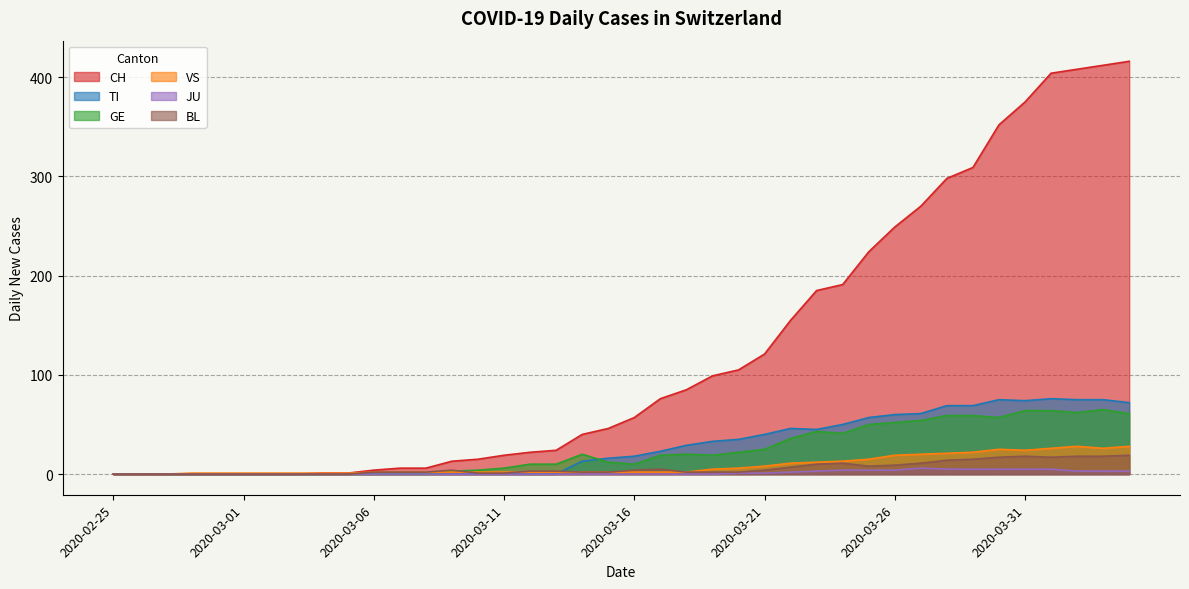

True or false: GE and BL intersect in this chart.

True